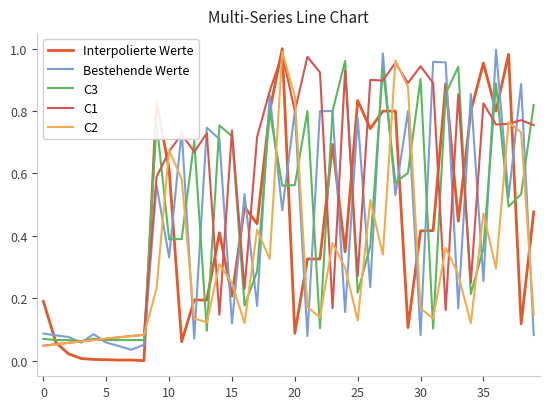

What is the value of the Bestehende Werte point at the 5th from the left?

0.1